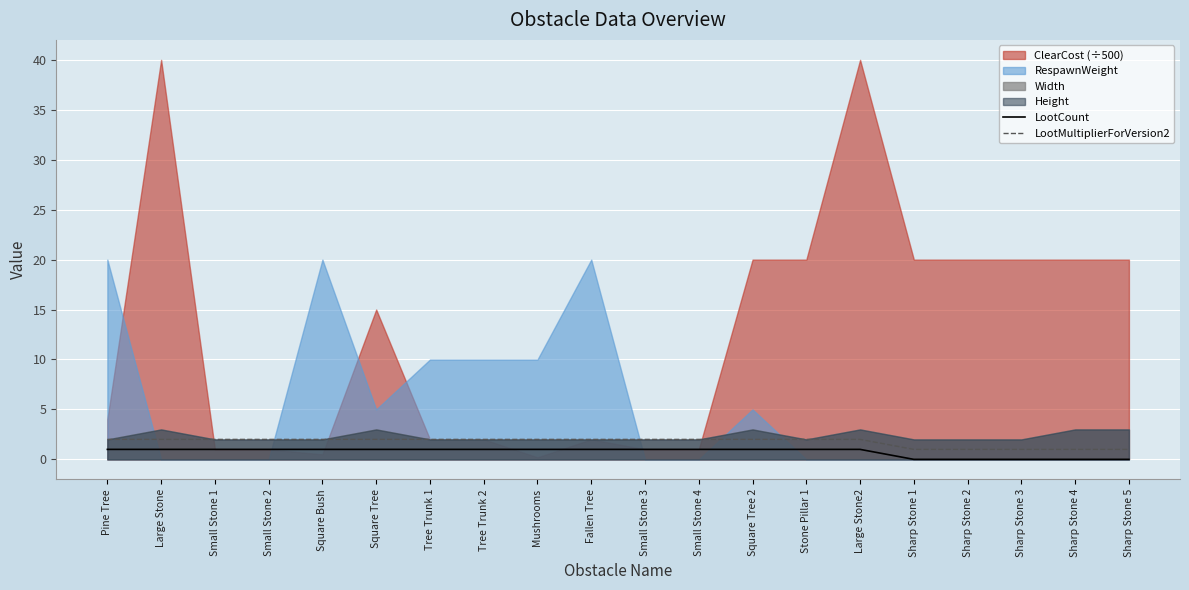

True or false: LootMultiplierForVersion2 and LootCount cross at least once.

False